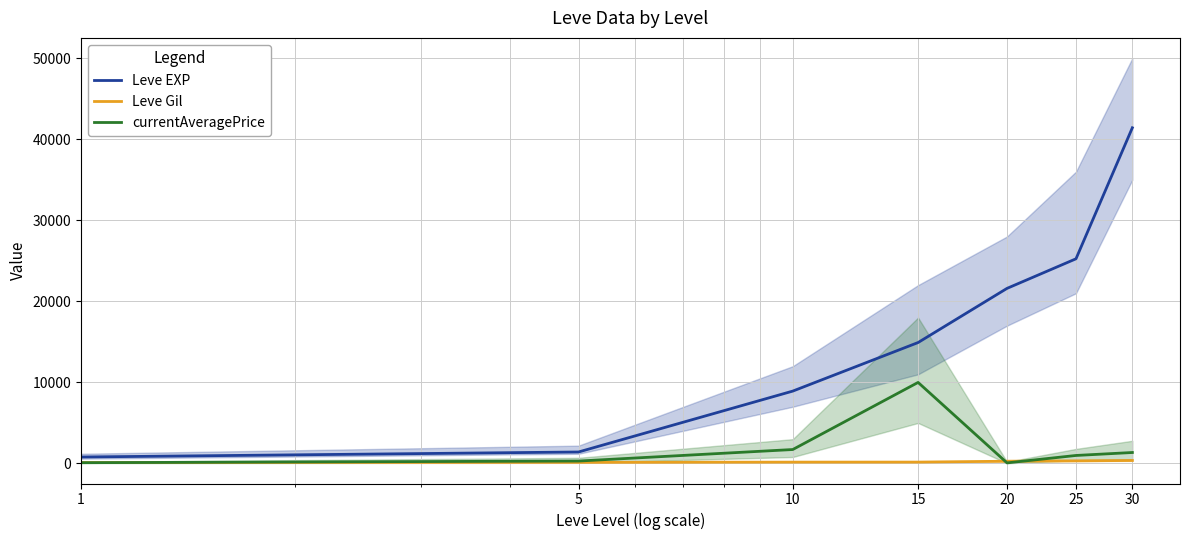

True or false: currentAveragePrice and Leve EXP intersect in this chart.

False